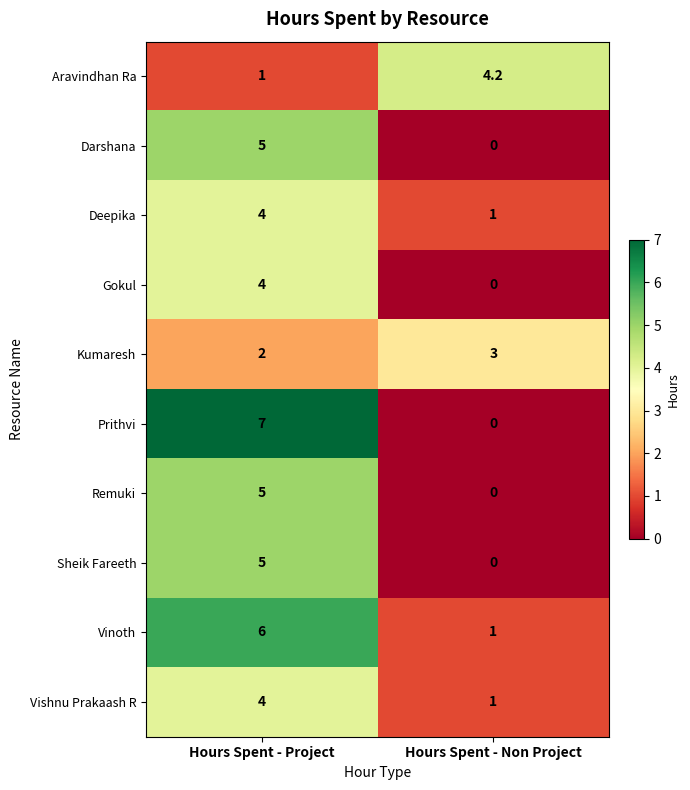

What is the sum of all Deepika values?

5.0